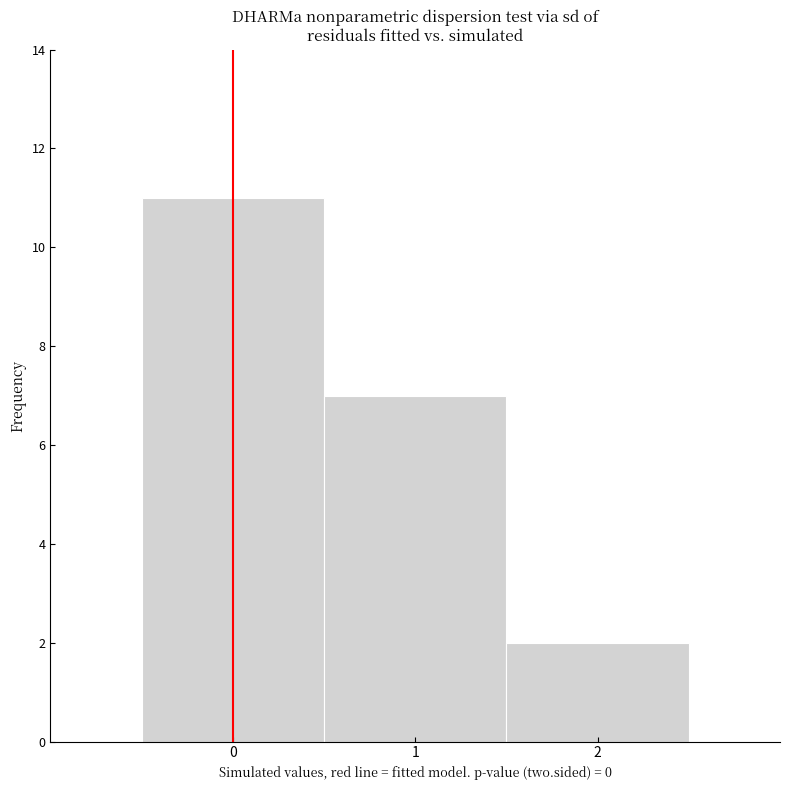

Which range on the x-axis has the tallest bar?

-0.5 to 0.5